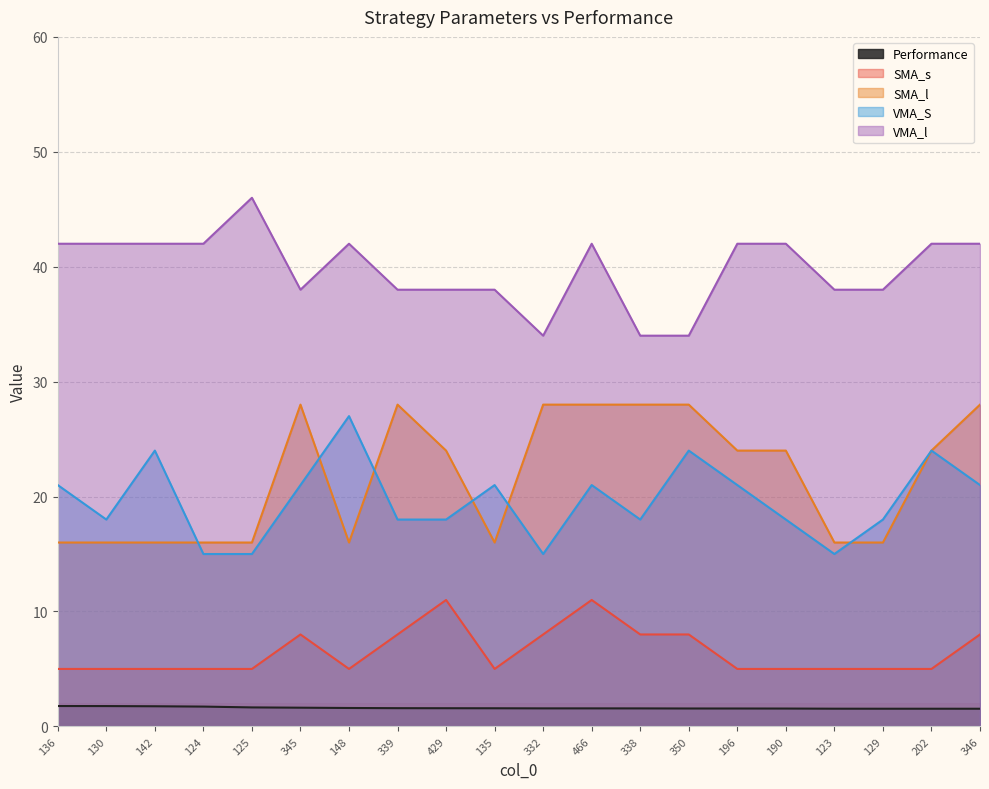

The VMA_l series shows 52.1 at 345. True or false?

False